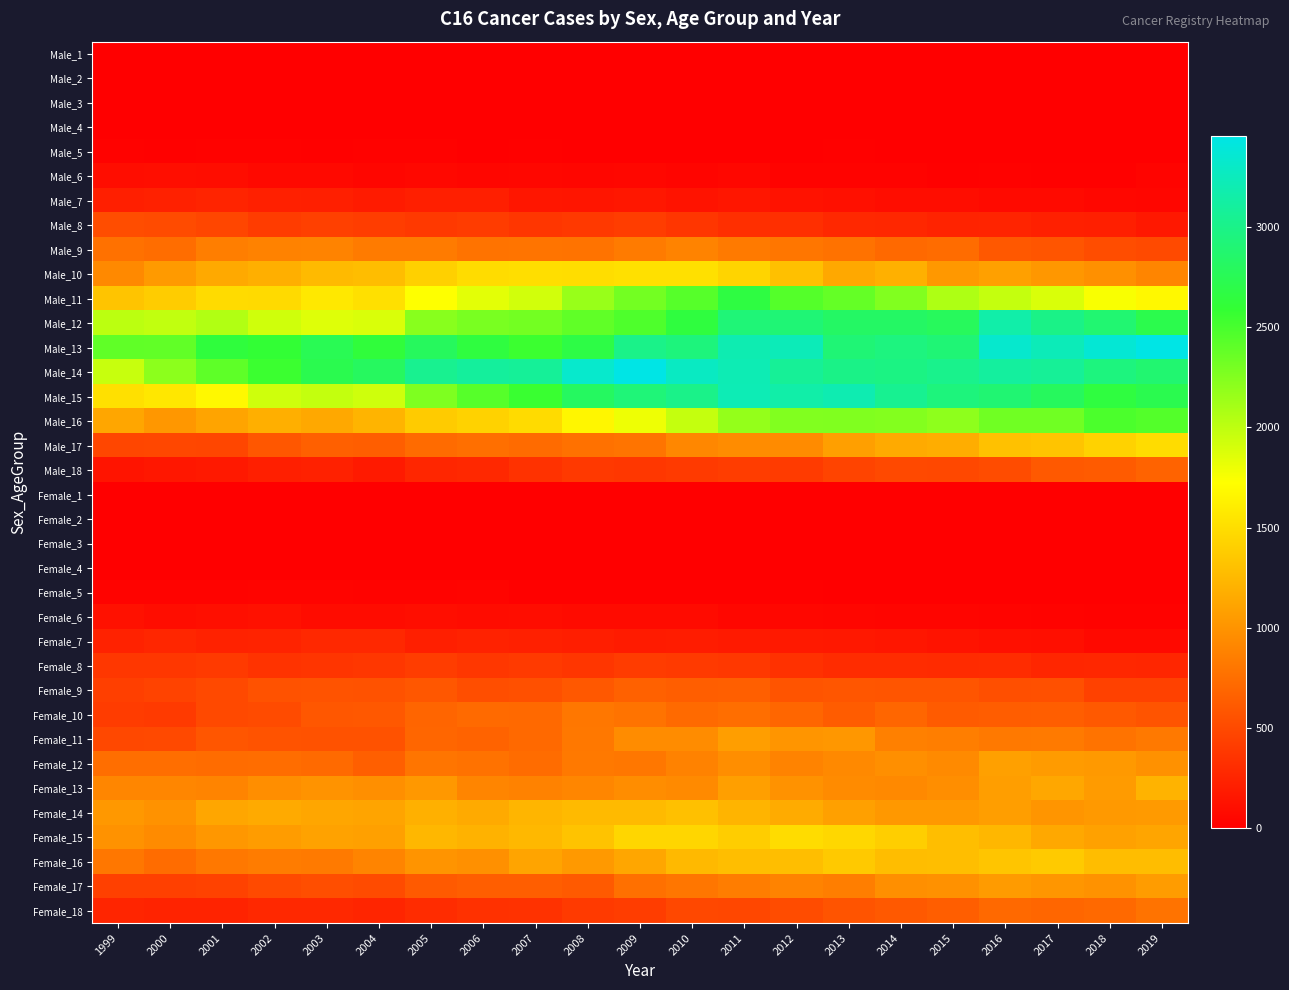

Count the number of data series in this chart.

36